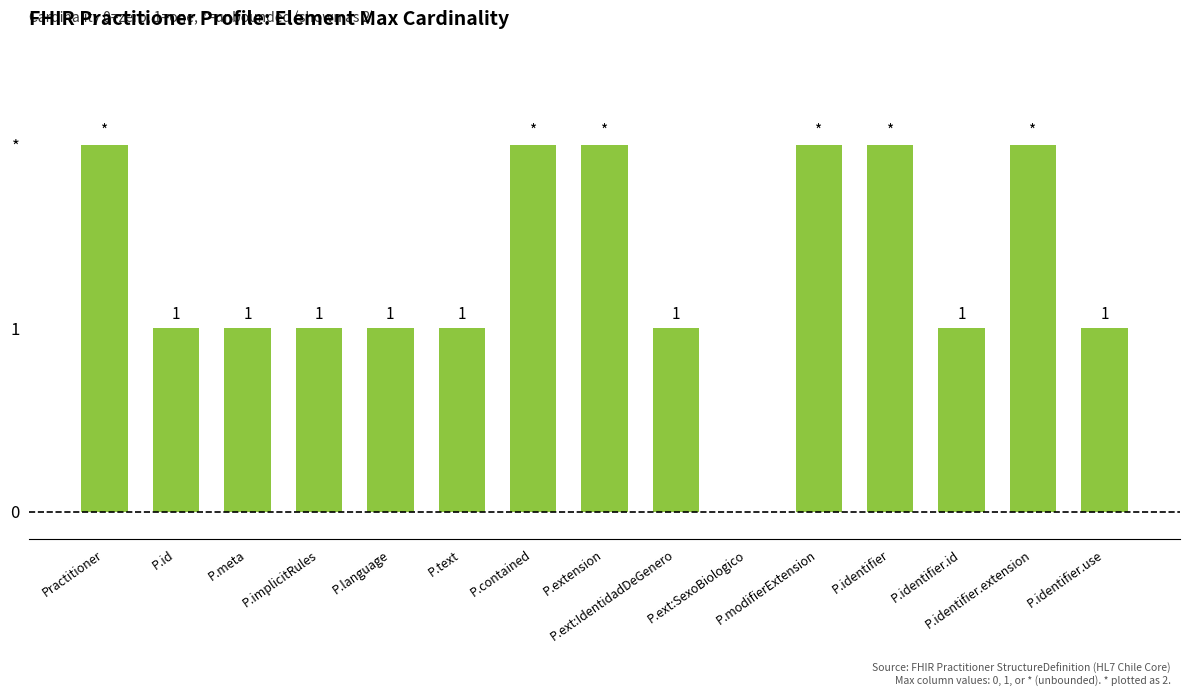

True or false: the data shows 2 at P.implicitRules.

False